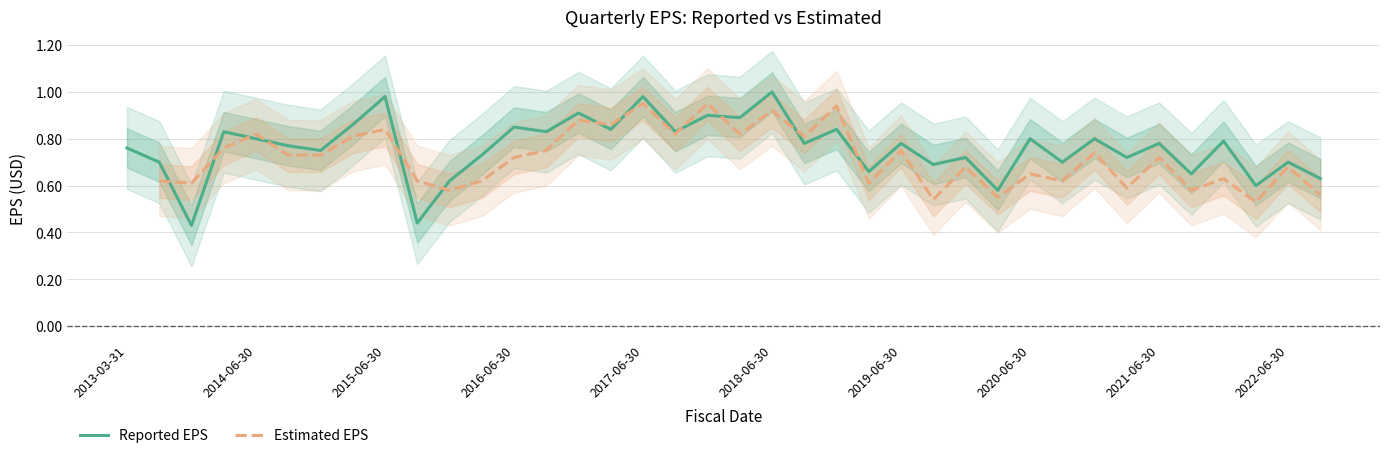

What is the value of the Estimated EPS point at the 12th from the left?

0.6